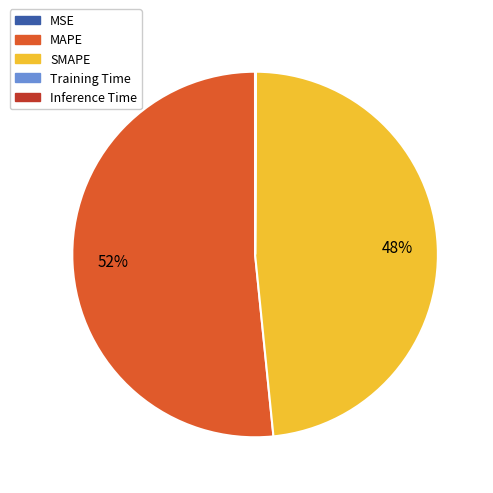

To the nearest percent, what is the average slice percentage?

20%